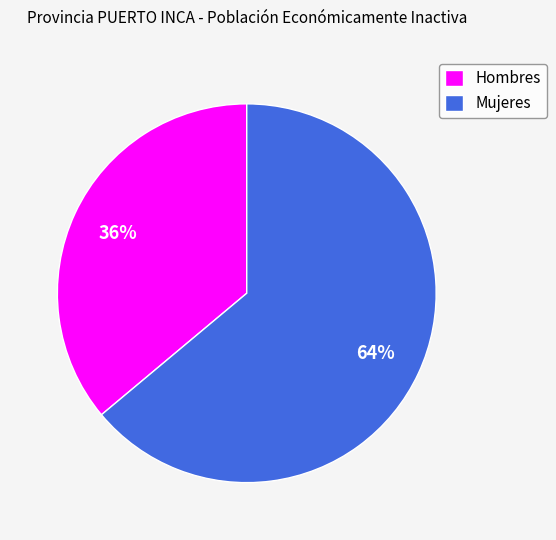

What is the smallest slice in the pie chart?

Hombres